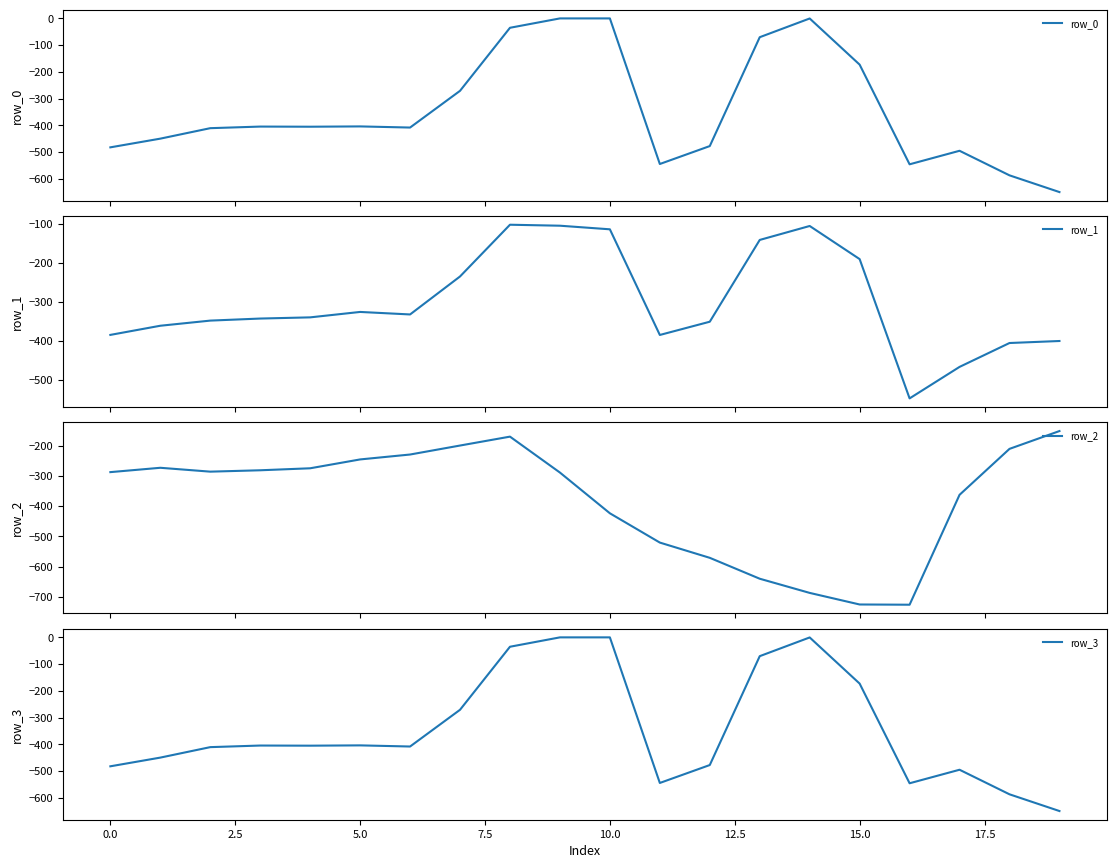

Reading left to right, what are all the values shown in this chart?

row_0: -482.0	-449.5	-410.3	-404.4	-404.9	-403.8	-408.0	-270.7	-35.0	0.0	0.0	-544.3	-477.2	-70.2	-0.3	-172.8	-545.4	-494.8	-586.7	-649.2
row_1: -384.6	-361.1	-347.9	-342.7	-339.6	-325.7	-332.2	-234.9	-102.3	-104.8	-114.0	-384.7	-350.8	-141.2	-105.5	-190.4	-547.3	-466.6	-405.4	-400.2
row_2: -287.1	-272.7	-285.5	-281.0	-274.4	-245.0	-228.8	-199.0	-169.5	-288.5	-423.5	-520.6	-571.2	-640.4	-687.4	-725.8	-726.6	-362.4	-210.0	-151.0
row_3: -482.0	-449.5	-410.3	-404.4	-404.9	-403.8	-408.0	-270.7	-35.0	0.0	0.0	-544.3	-477.2	-70.2	-0.3	-172.8	-545.4	-494.8	-586.7	-649.2